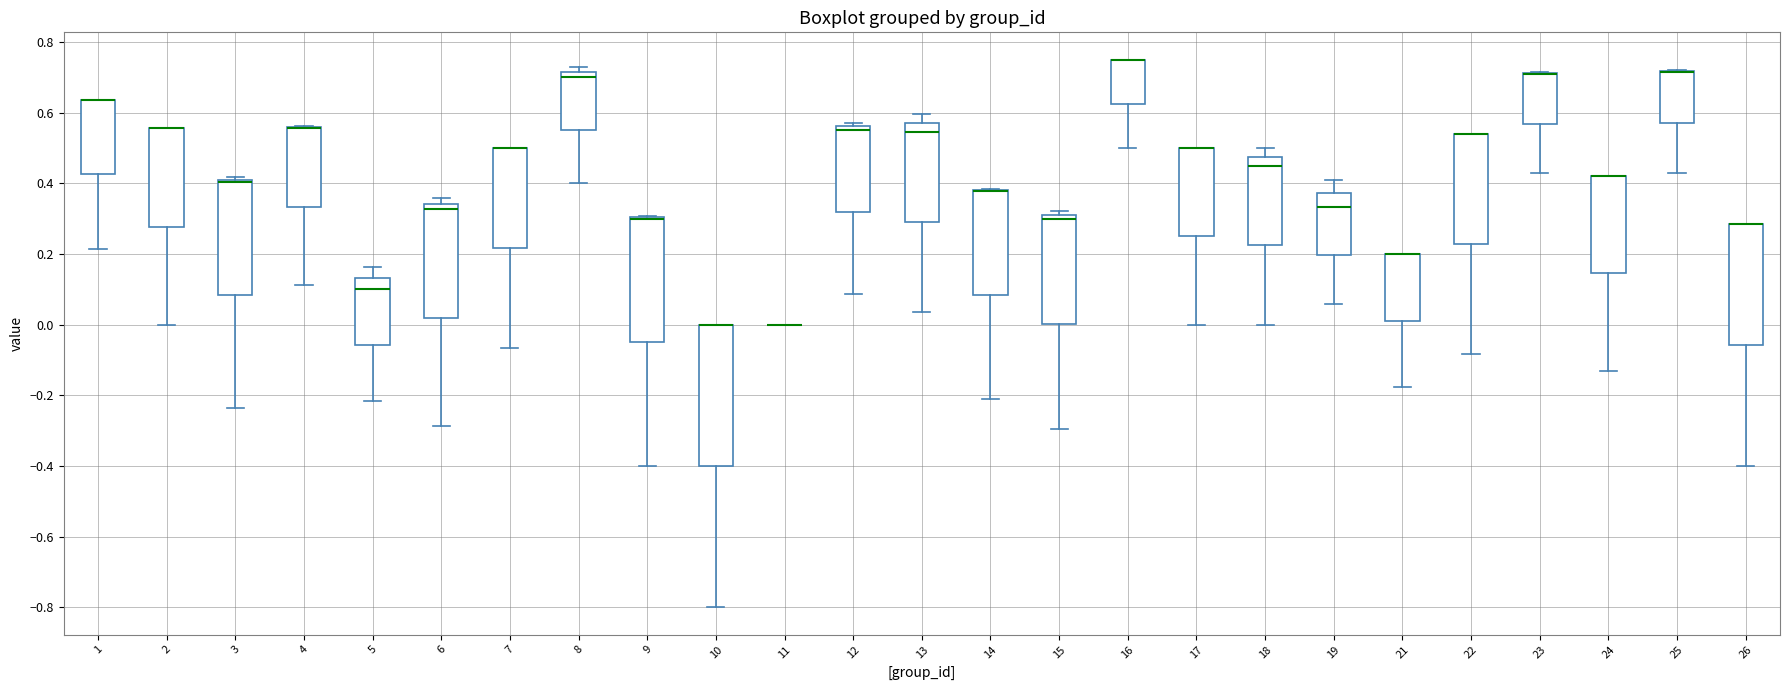

Comparing the boxes themselves (not the whiskers), which one is the tallest?

10